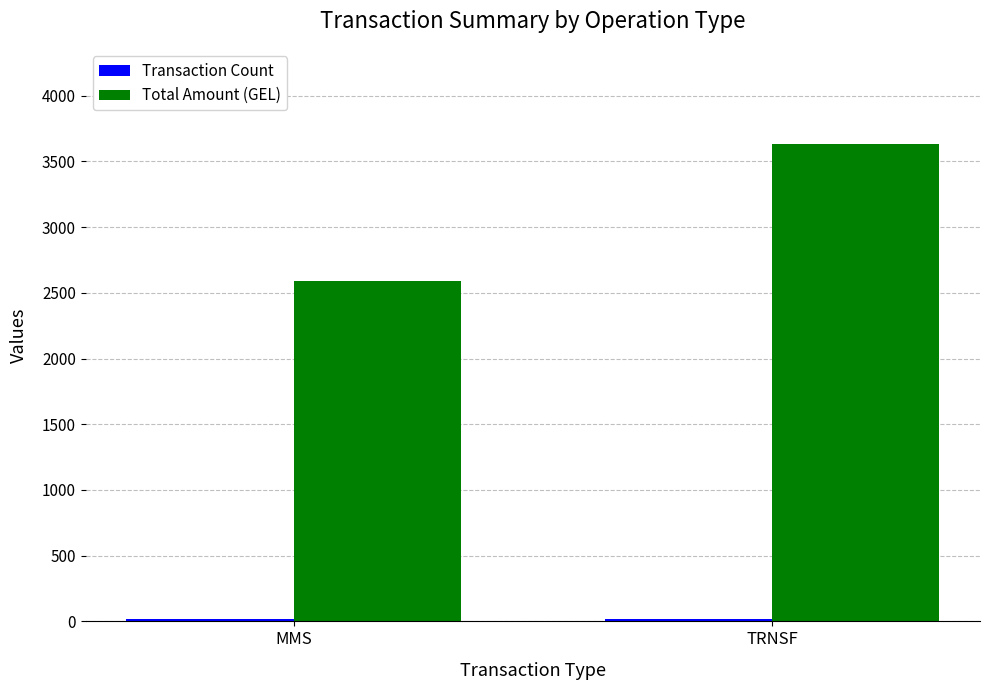

Are the bars horizontal?

No